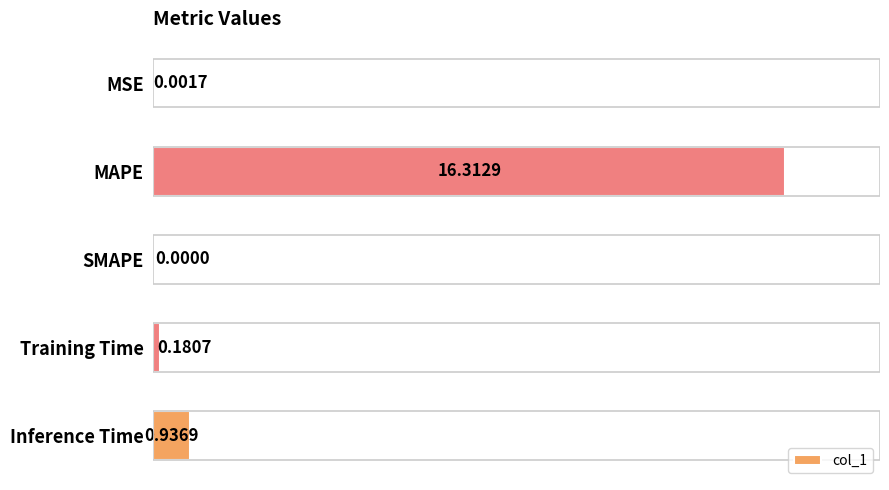

What is the sum of all values?

17.4